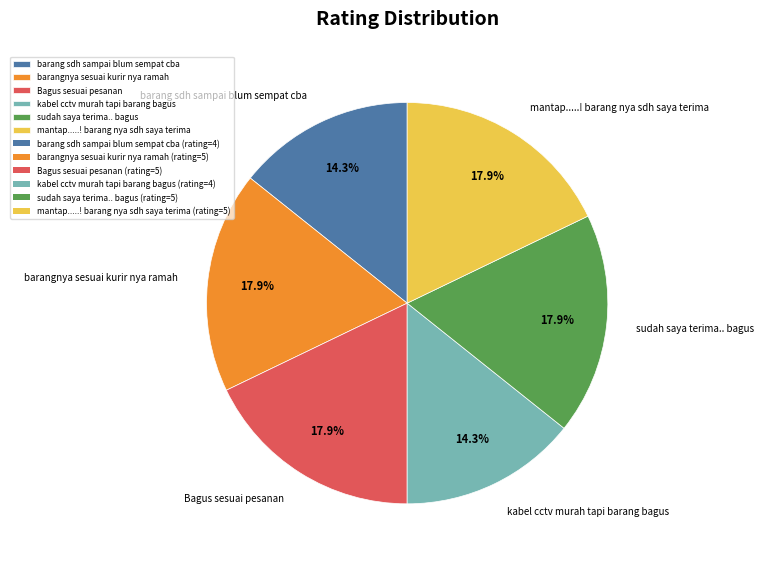

Count the number of slices in the pie.

6